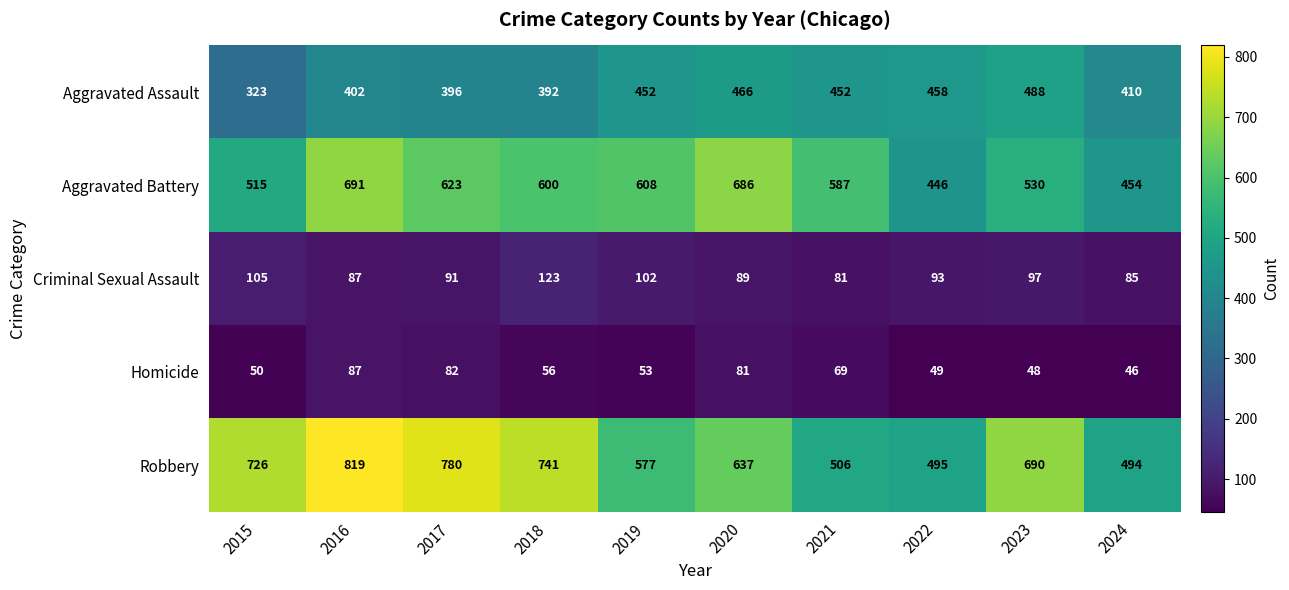

Which series changed the most between 2018 and 2020?

Robbery